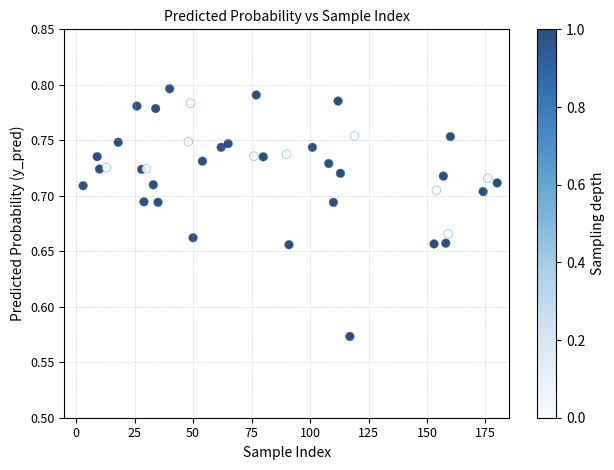

What is the range of X values (max minus min)?

177.0